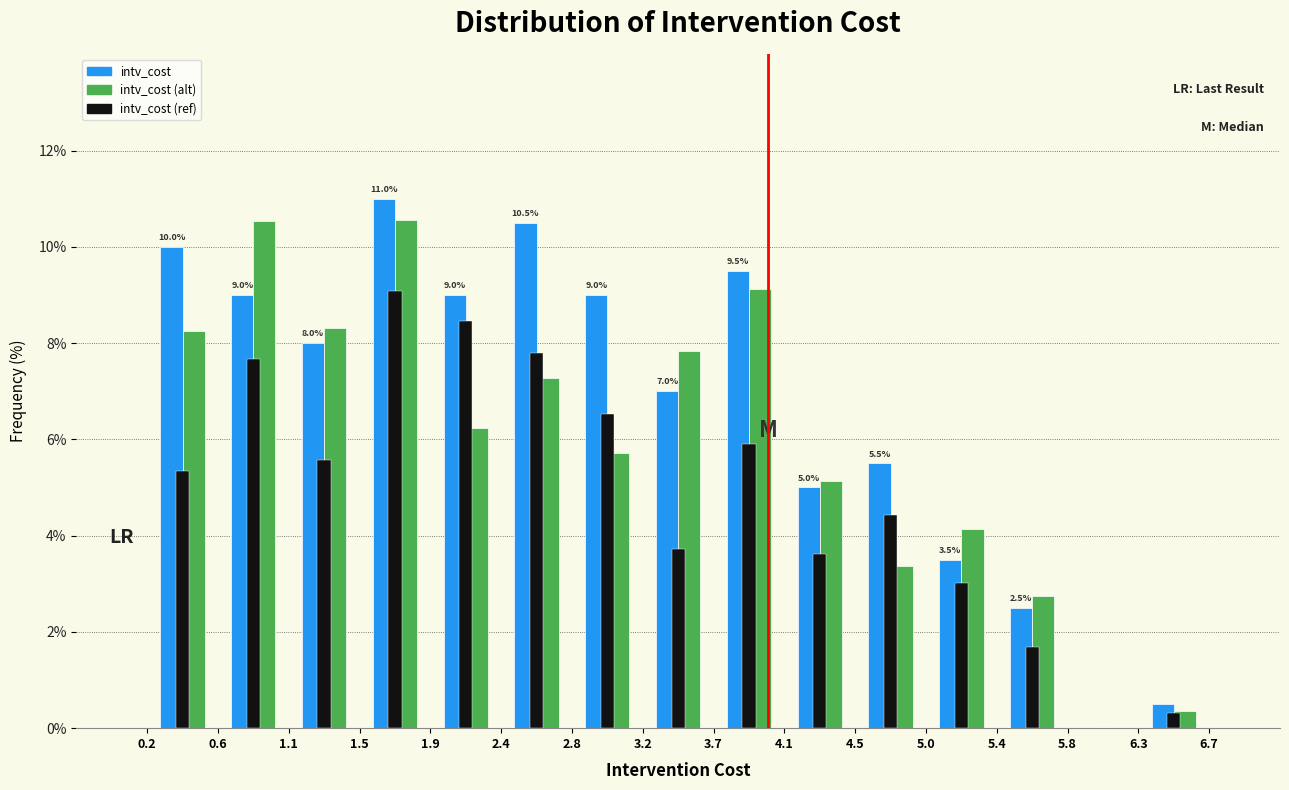

In the intv_cost series, which range on the x-axis has the tallest bar?

1.5 to 1.9